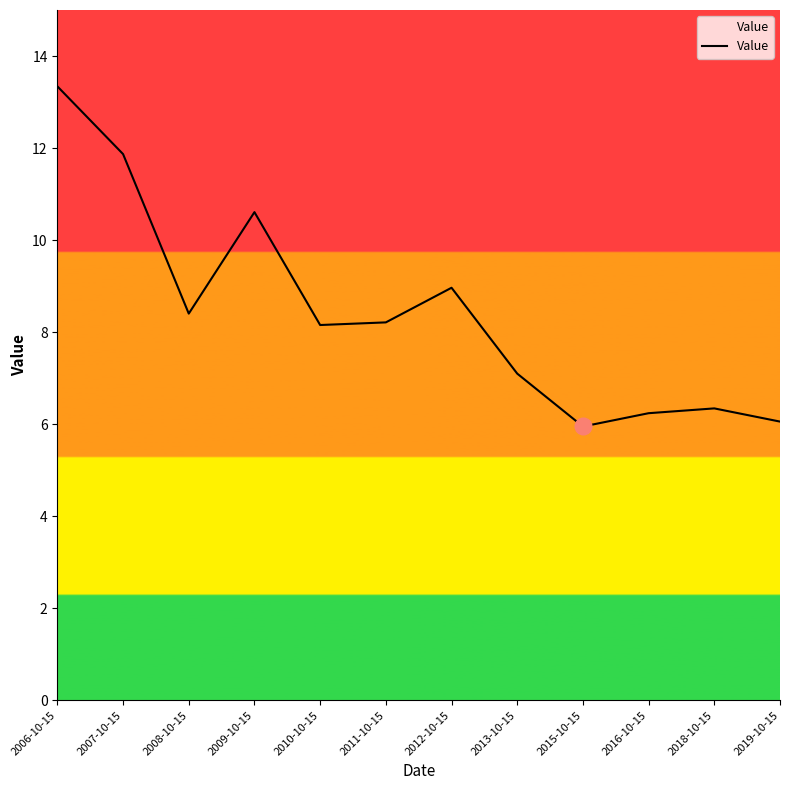

At which category does the data reach its first local peak?

2009-10-15